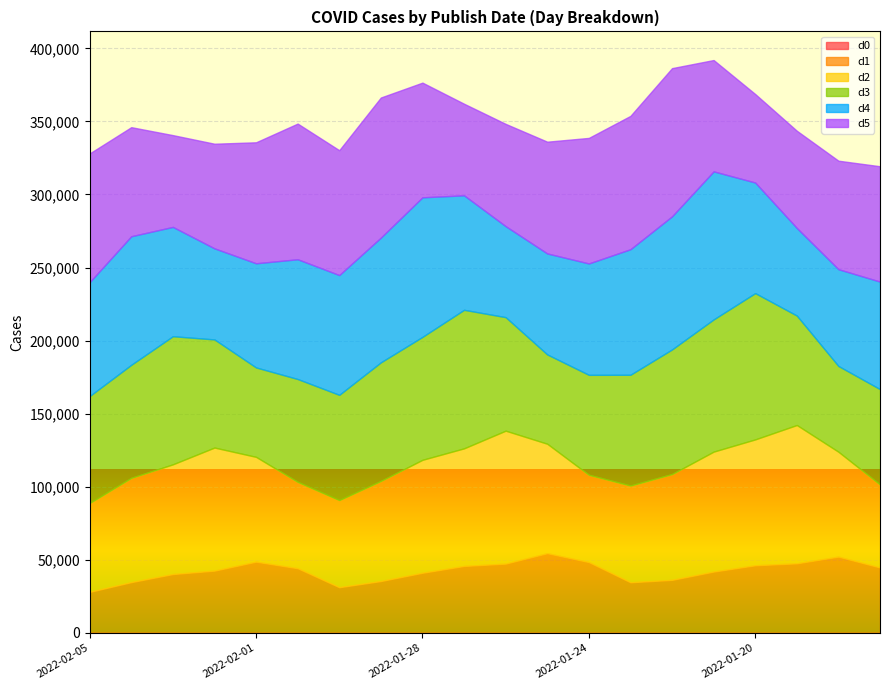

At which category is the sum across all series the highest?

2022-01-21